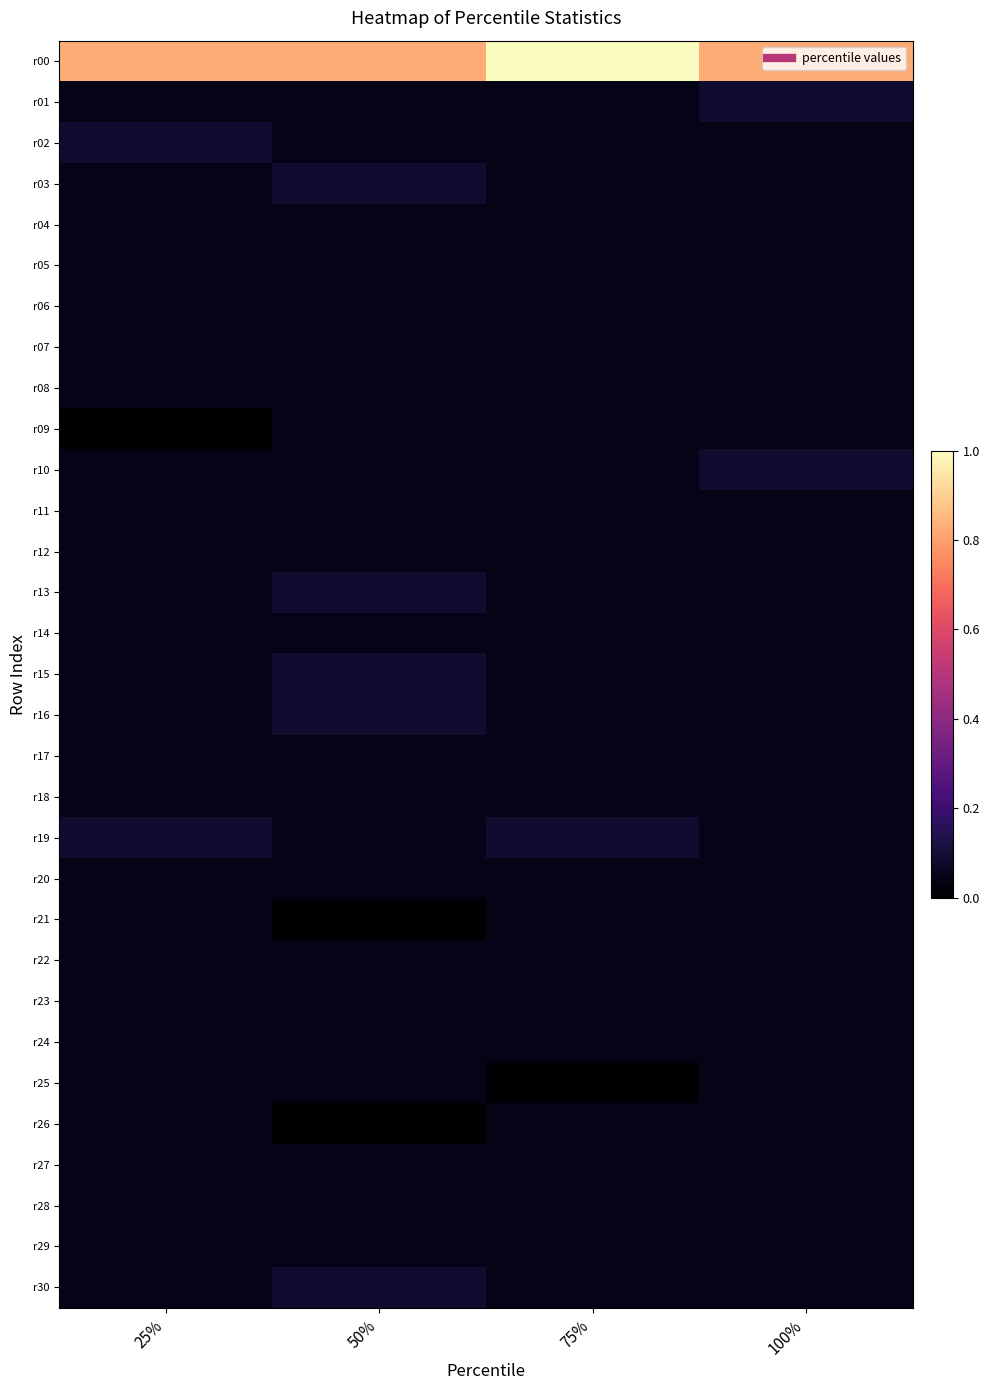

Rank the series by their maximum value, from highest to lowest.

r00, r01, r02, r03, r10, r13, r15, r16, r19, r30, r04, r05, r06, r07, r08, r09, r11, r12, r14, r17, r18, r20, r21, r22, r23, r24, r25, r26, r27, r28, r29